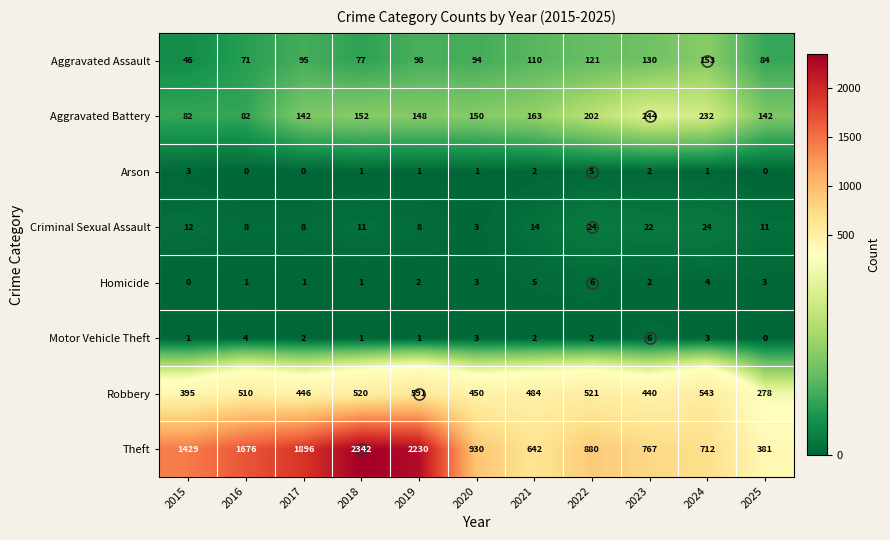

Where is Criminal Sexual Assault nearest to the value 13?

2015